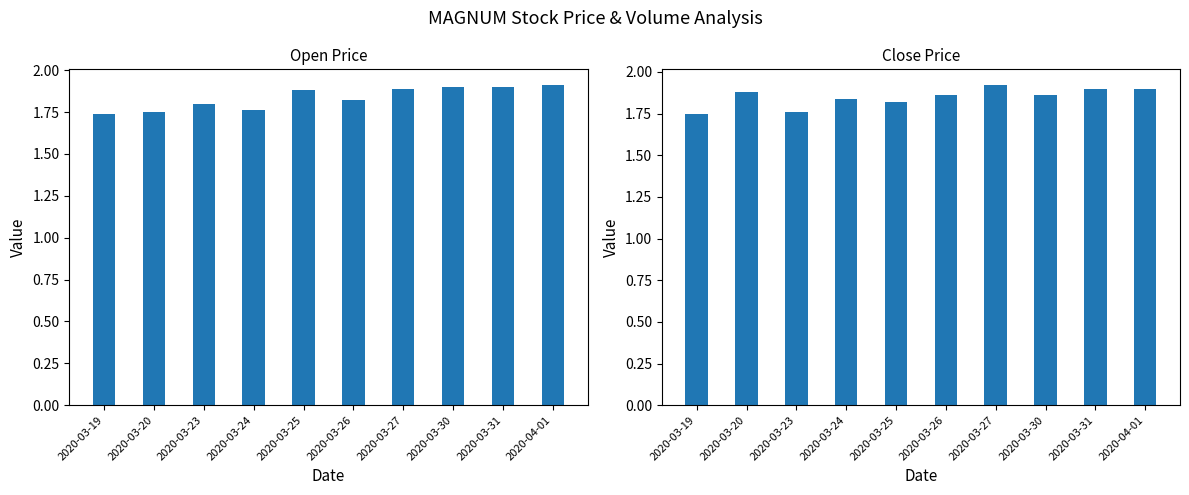

The close series shows 1.8 at 2020-03-19. True or false?

True